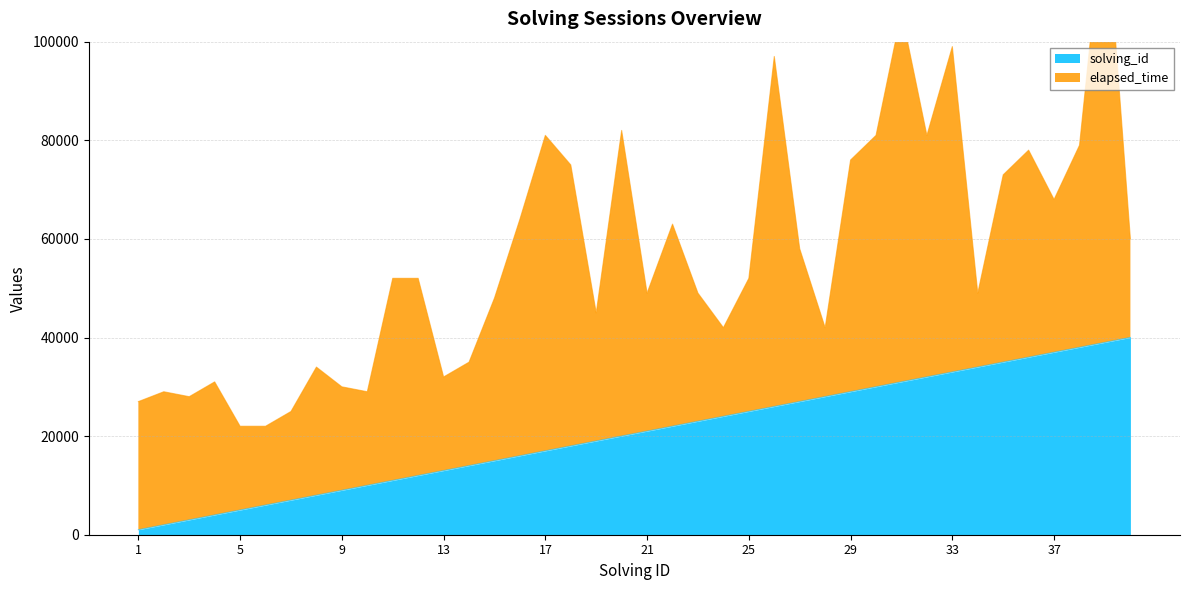

What is the average value?

20500